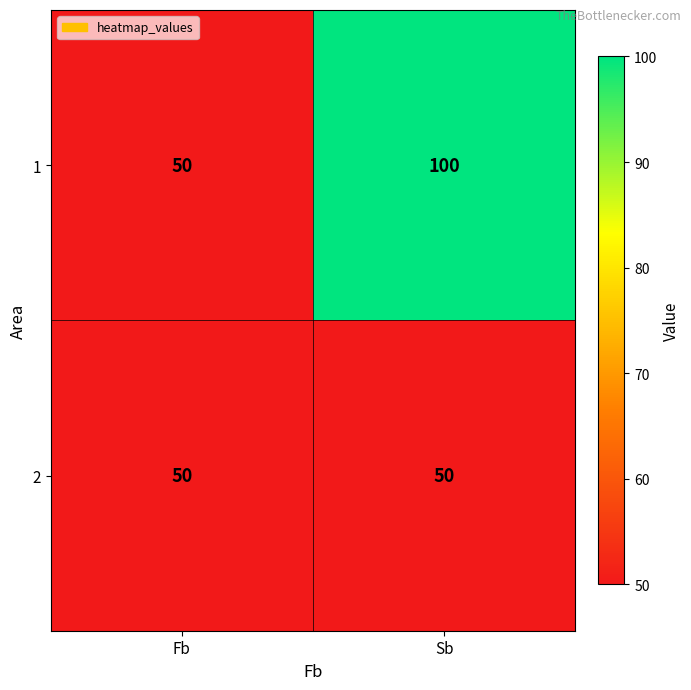

What is the average value of the 1 series?

75